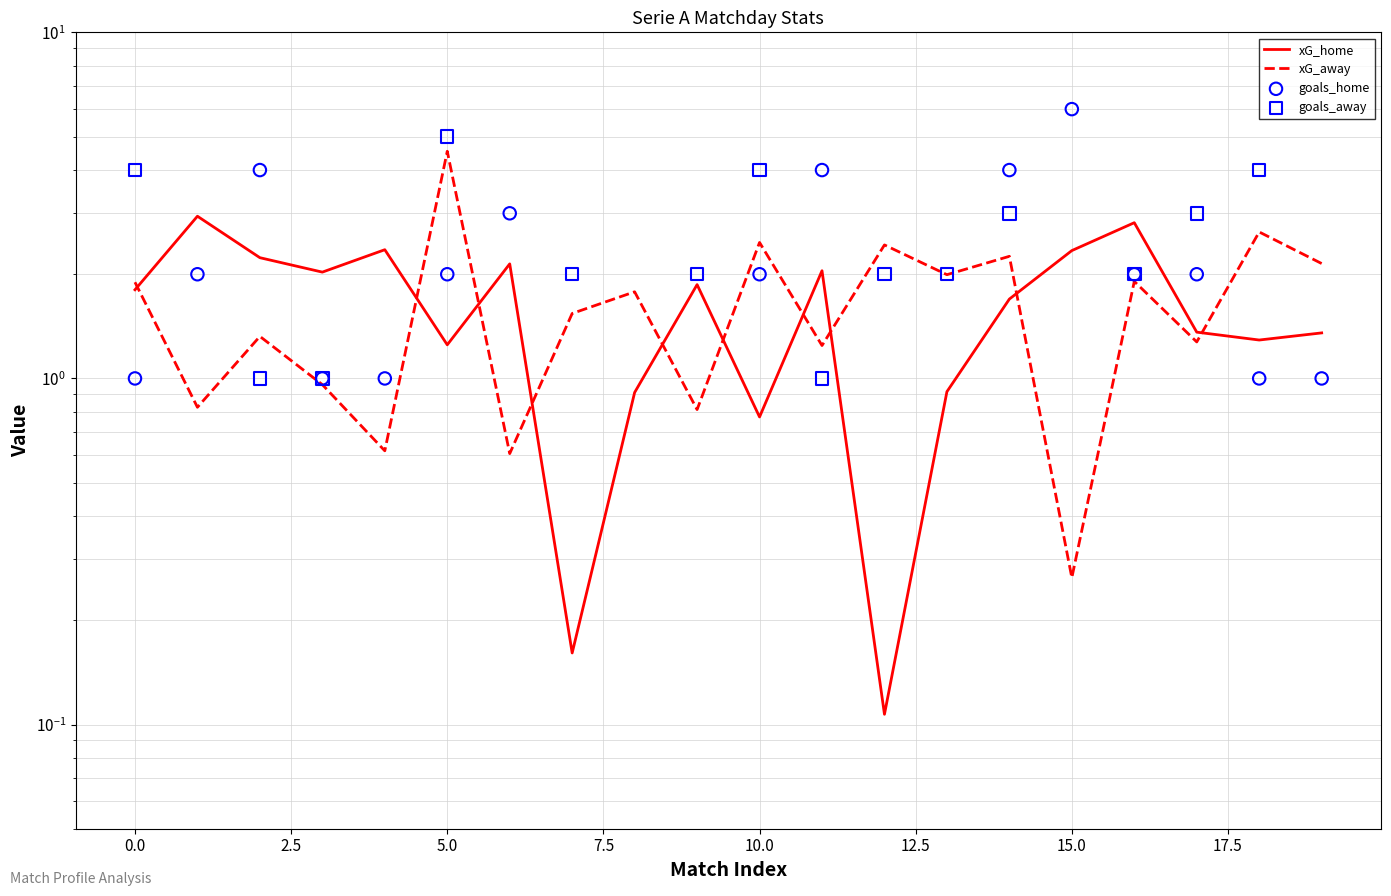

What are all the series names shown in the legend?

xG_home, xG_away, goals_home, goals_away